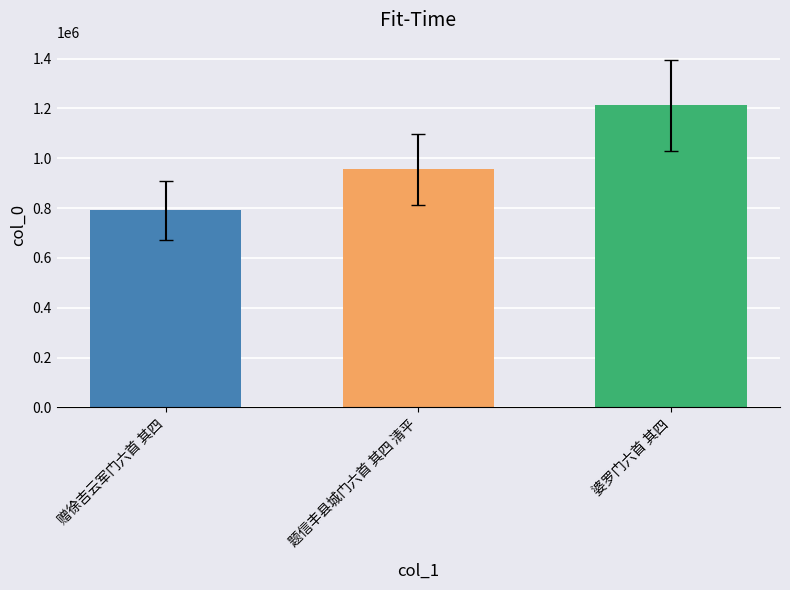

What is the label of the 1st bar from the left?

赠徐吉云军门六首 其四